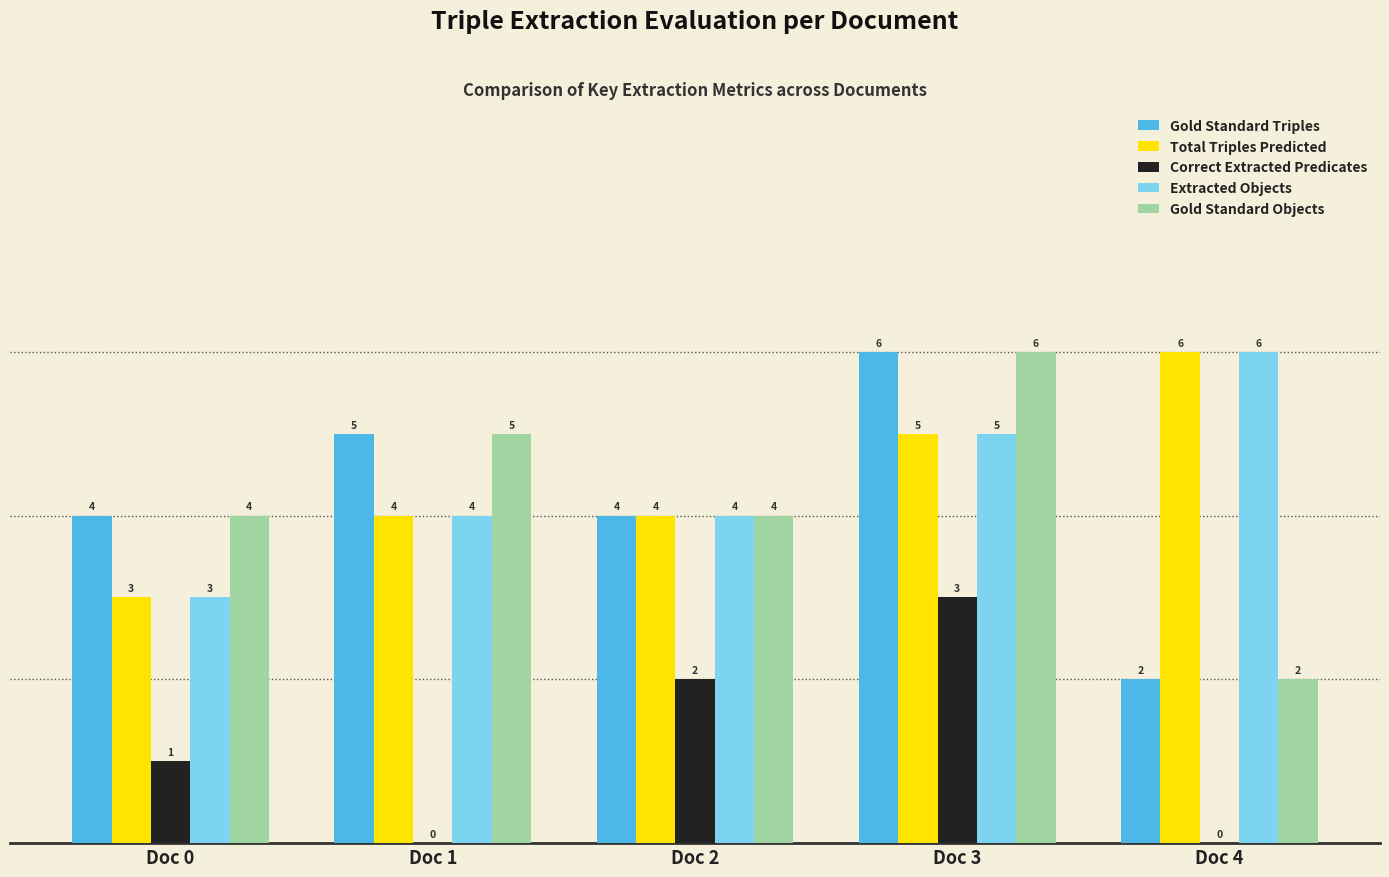

At which category is the sum across all series the highest?

Doc 3